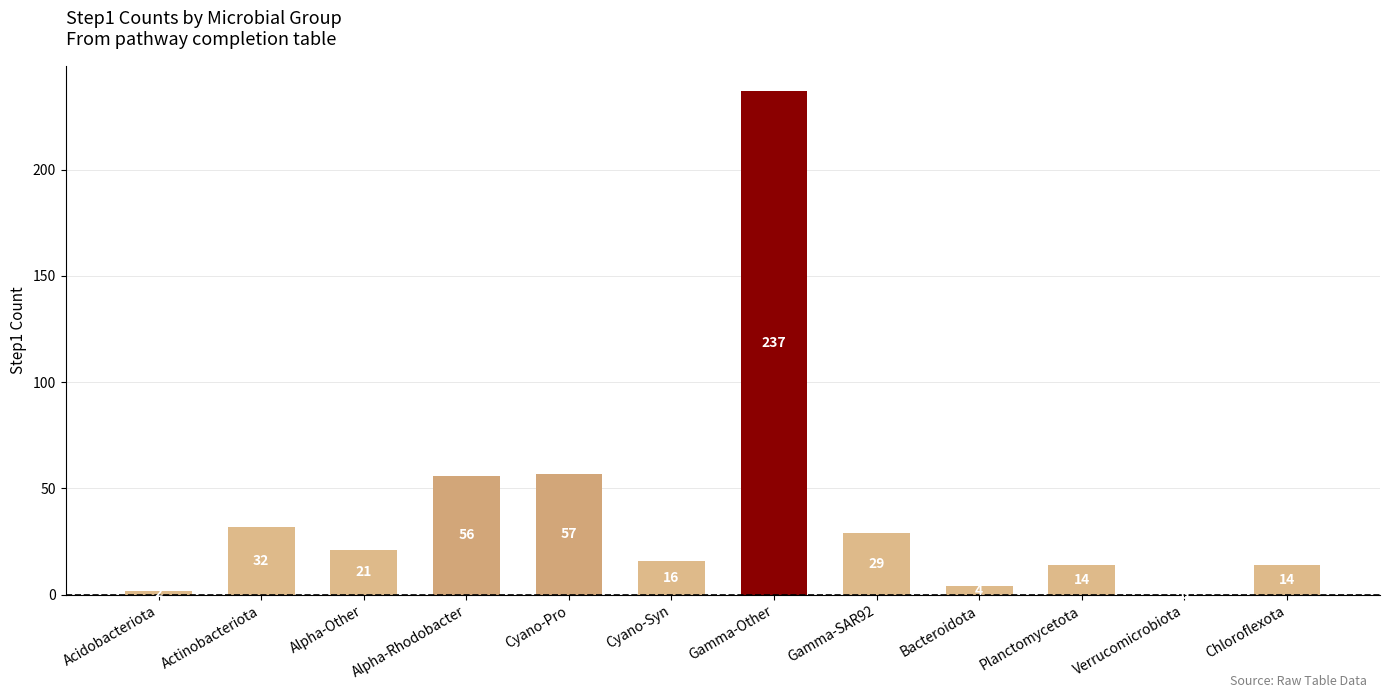

True or false: the data shows 4 at Bacteroidota.

True